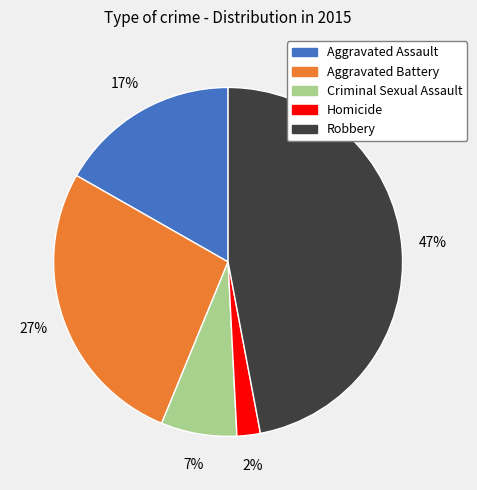

To the nearest percent, what is the combined percentage of Homicide and Criminal Sexual Assault?

9%